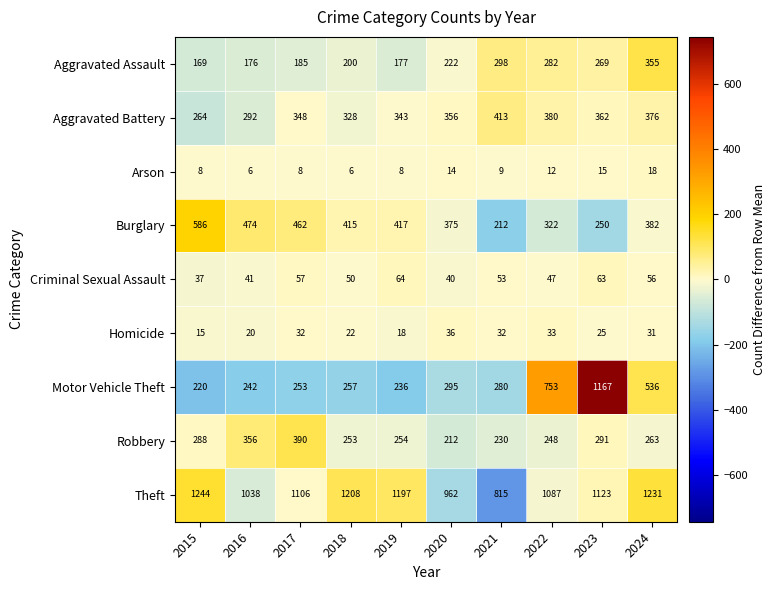

At which label does Burglary reach its peak?

2015